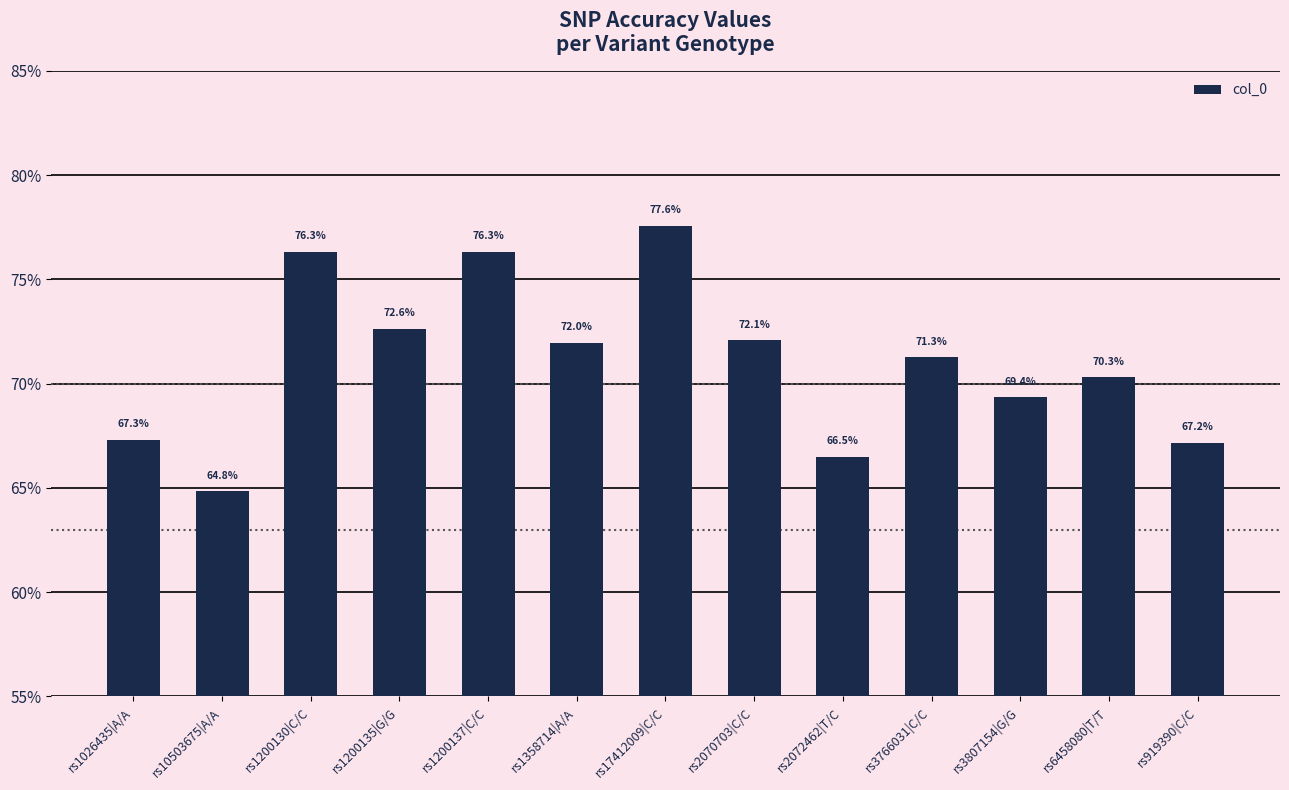

What is the value of the 6th bar from the left?

0.7